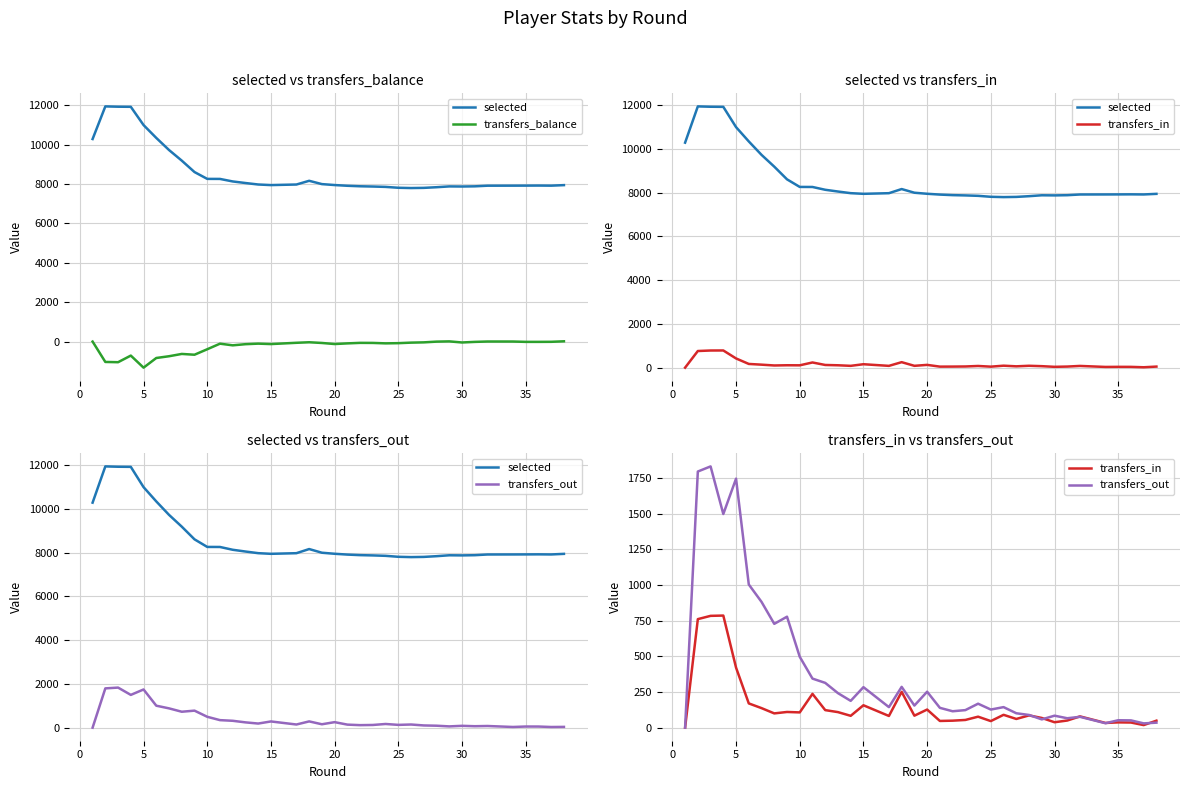

What is the average value of the transfers_balance series?

-236